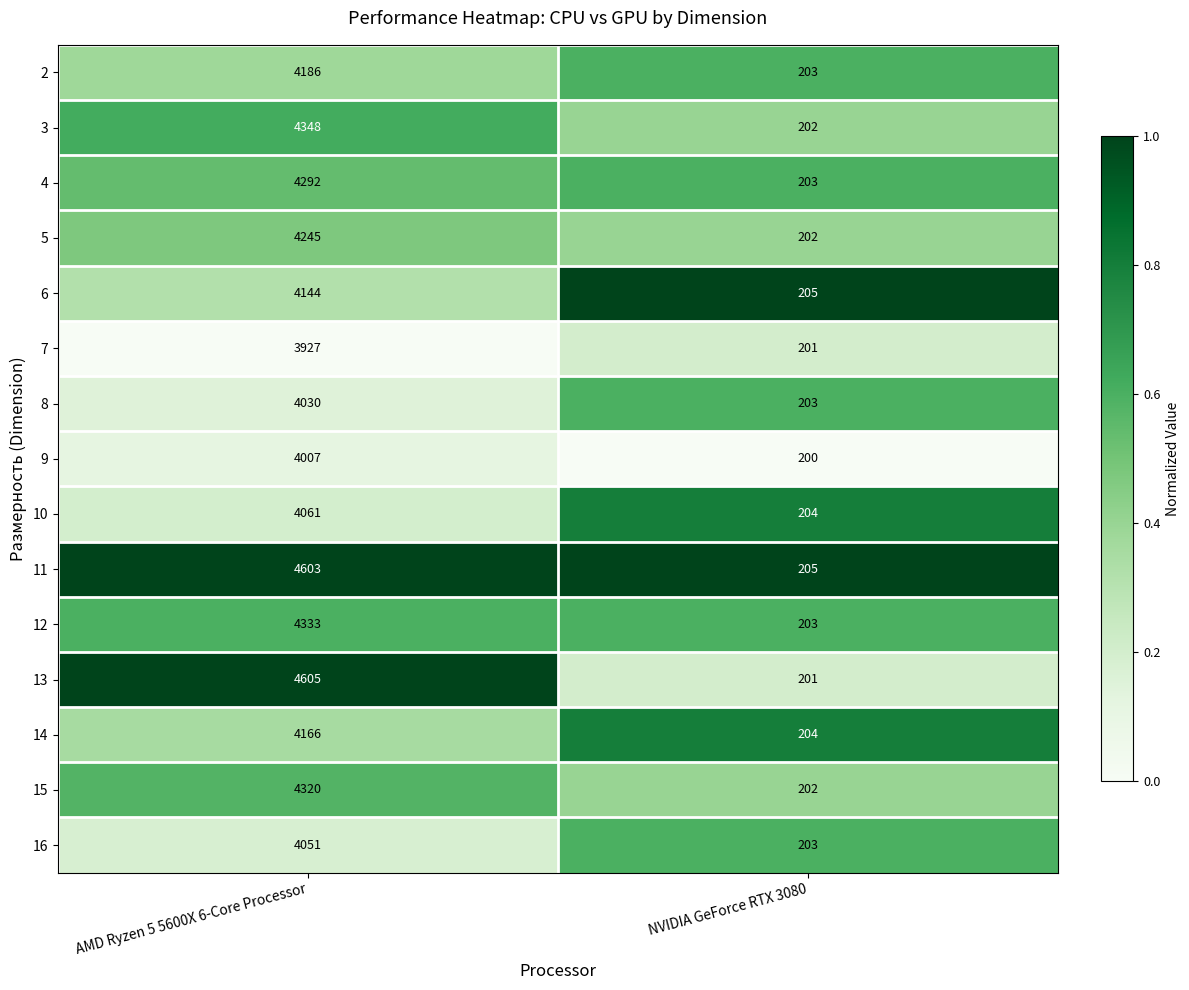

Read the 14 value at AMD Ryzen 5 5600X 6-Core Processor.

4166